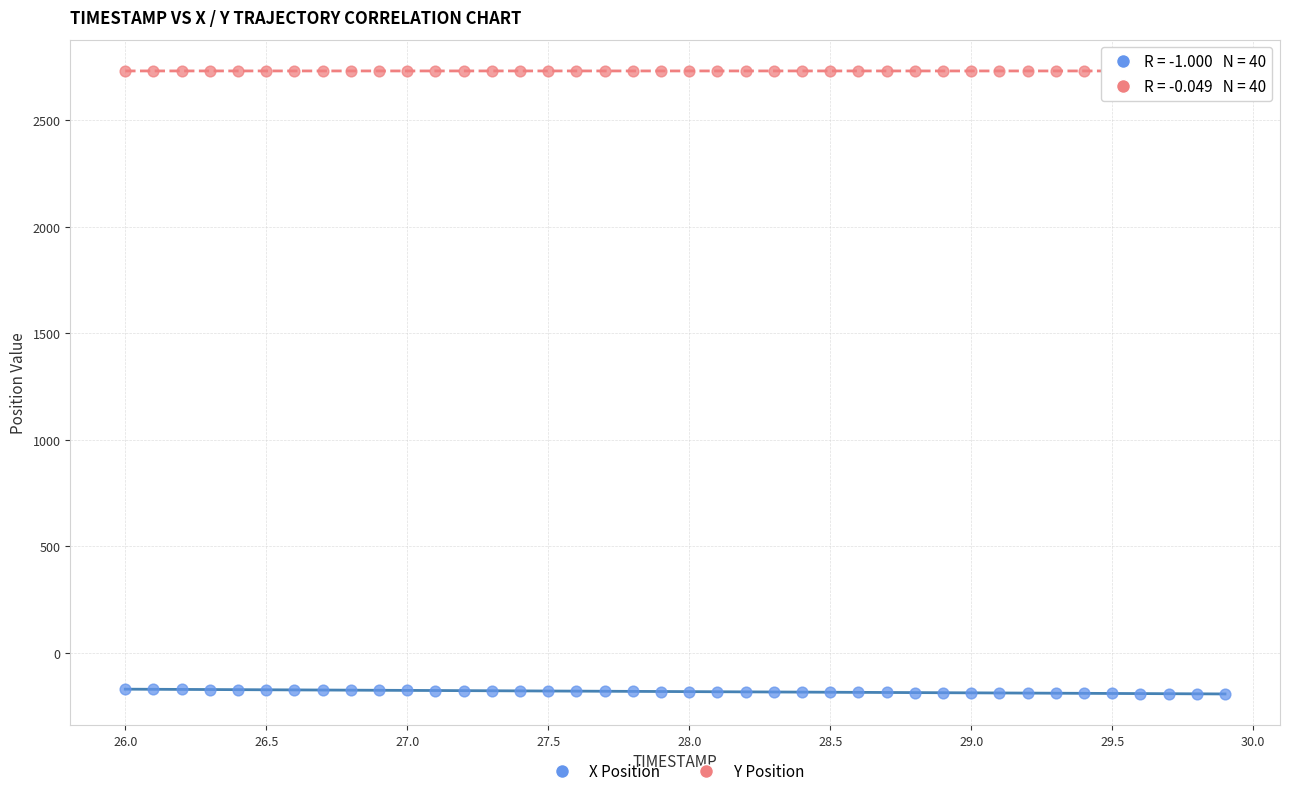

Which series contains the lowest Y value?

X Position